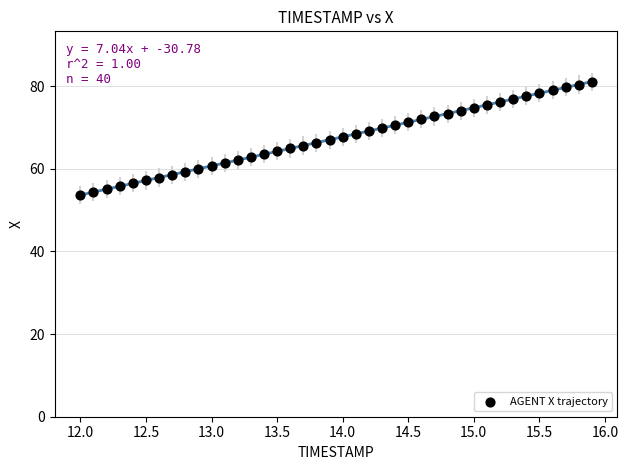

What is the range of Y values (max minus min)?

27.4